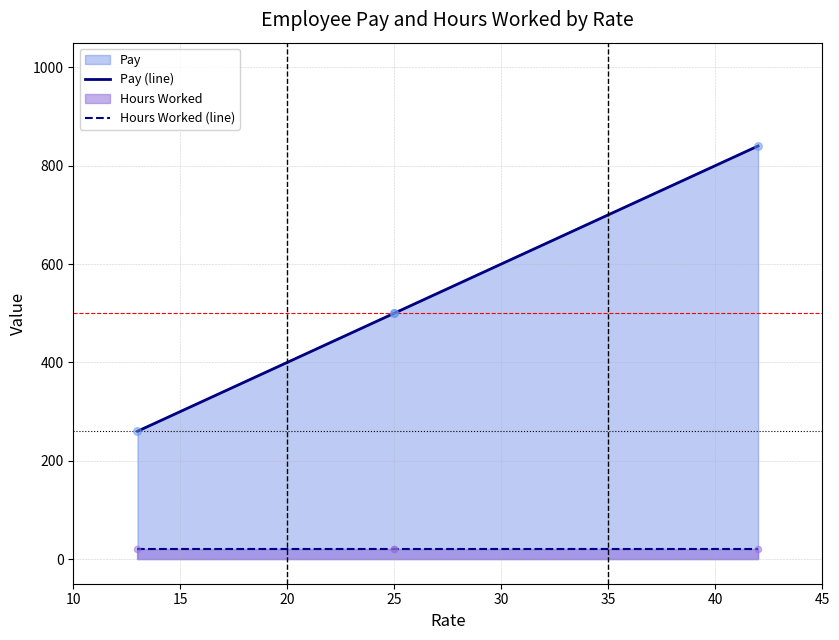

Which series contains the lowest Y value?

Hours Worked (line)